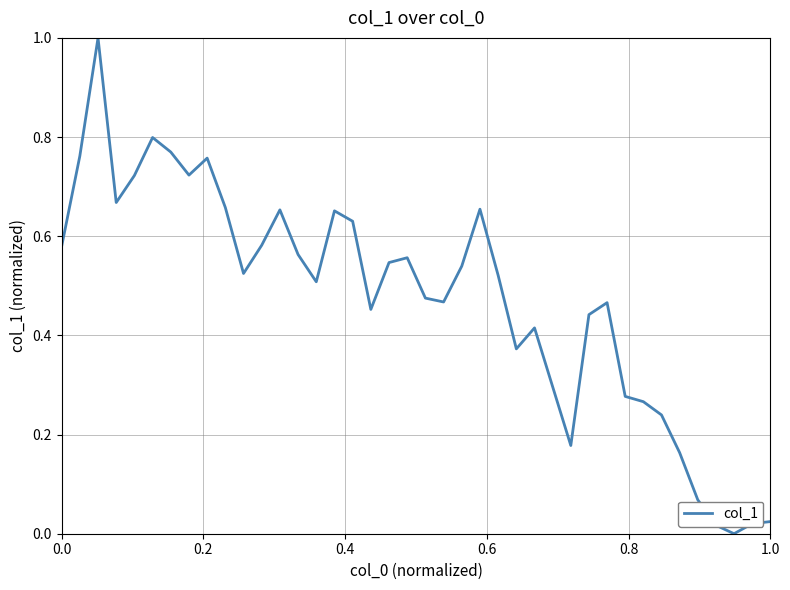

What is the difference between the maximum and minimum values?

1.0